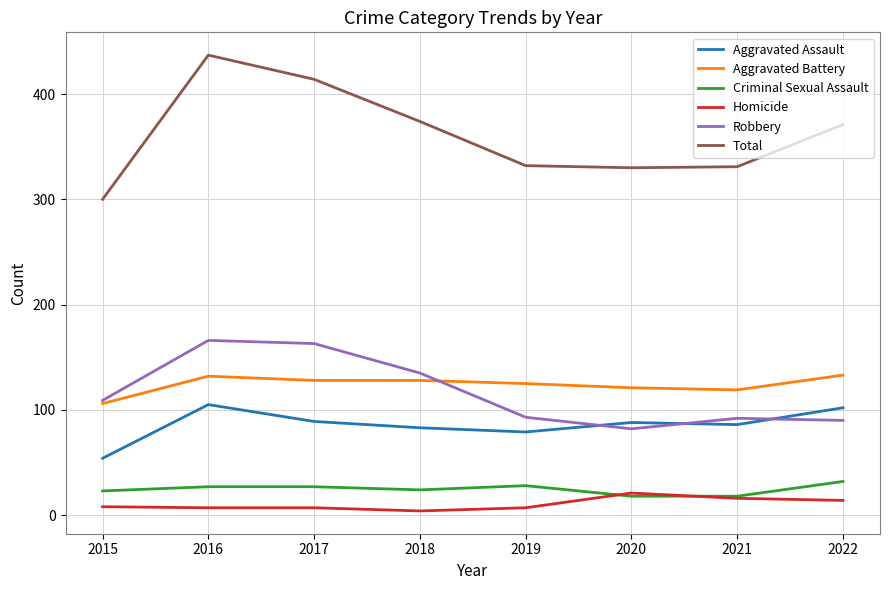

Which series has the widest spread of values?

Total